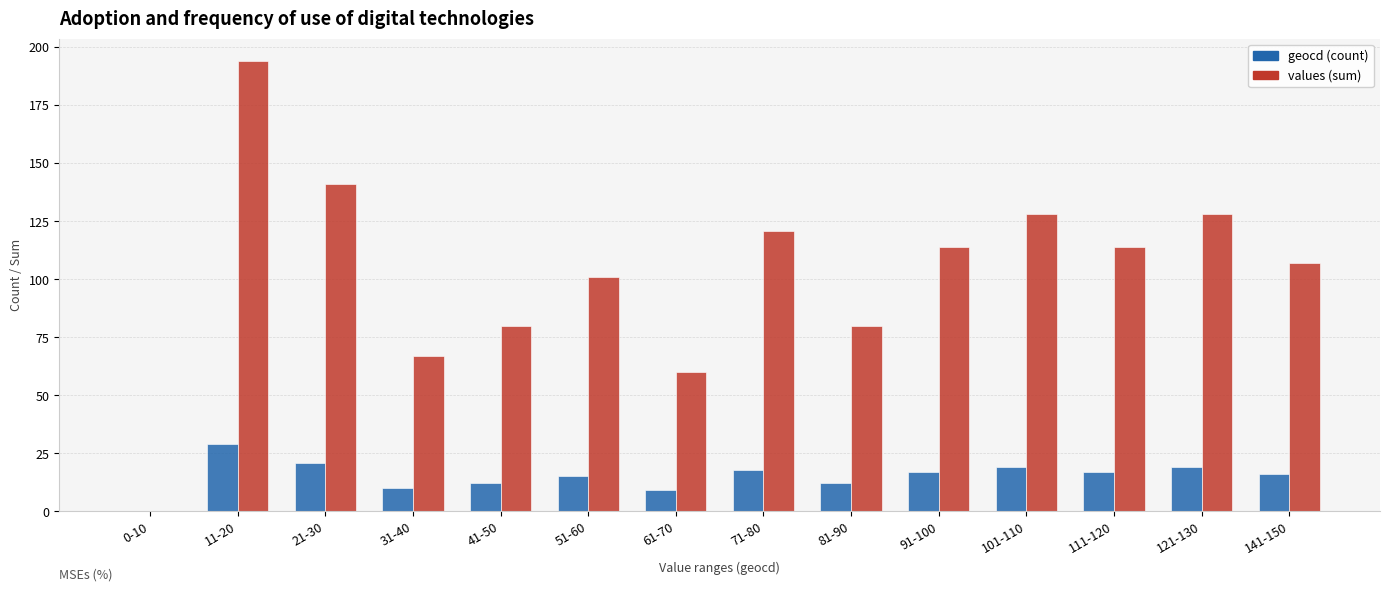

At which category is the sum across all series the highest?

11-20